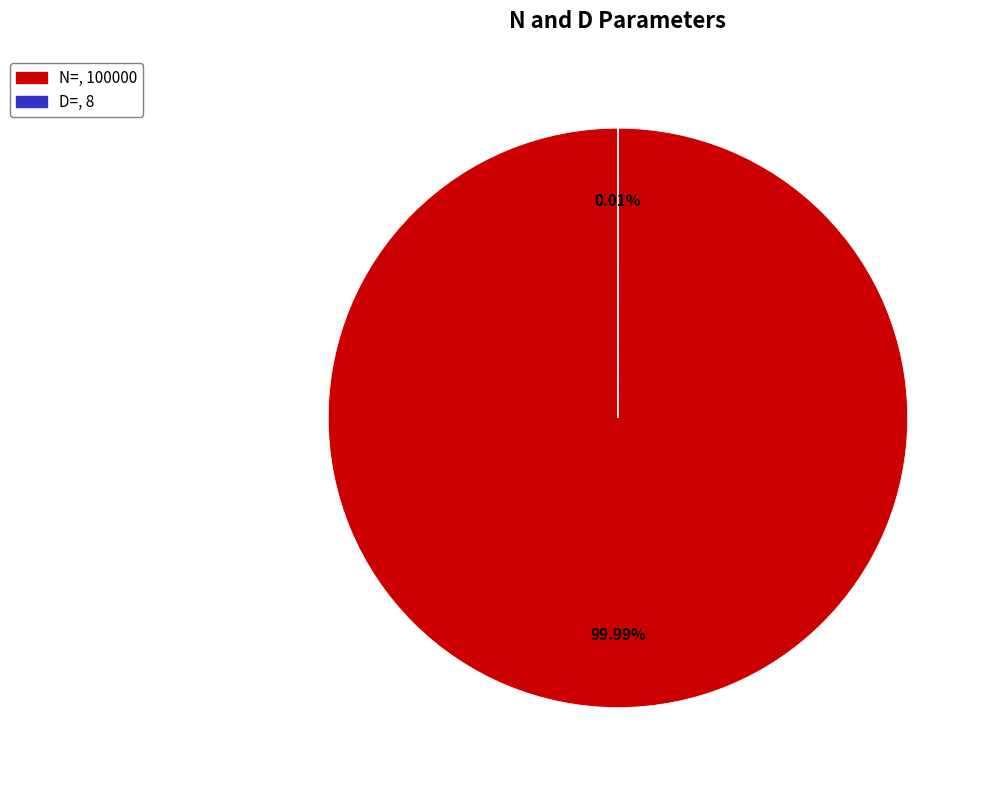

Is N= the majority of the pie?

Yes